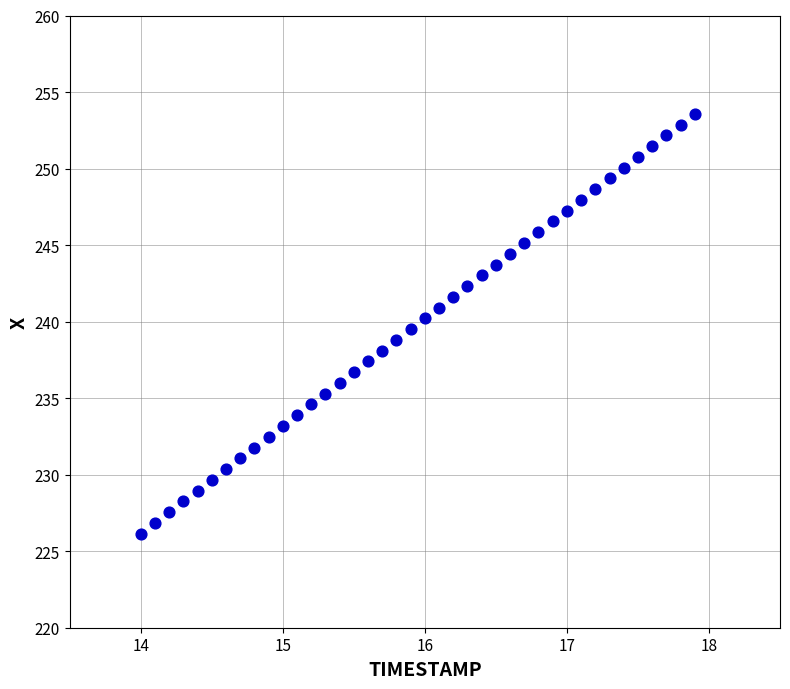

What is the range of X values (max minus min)?

3.9